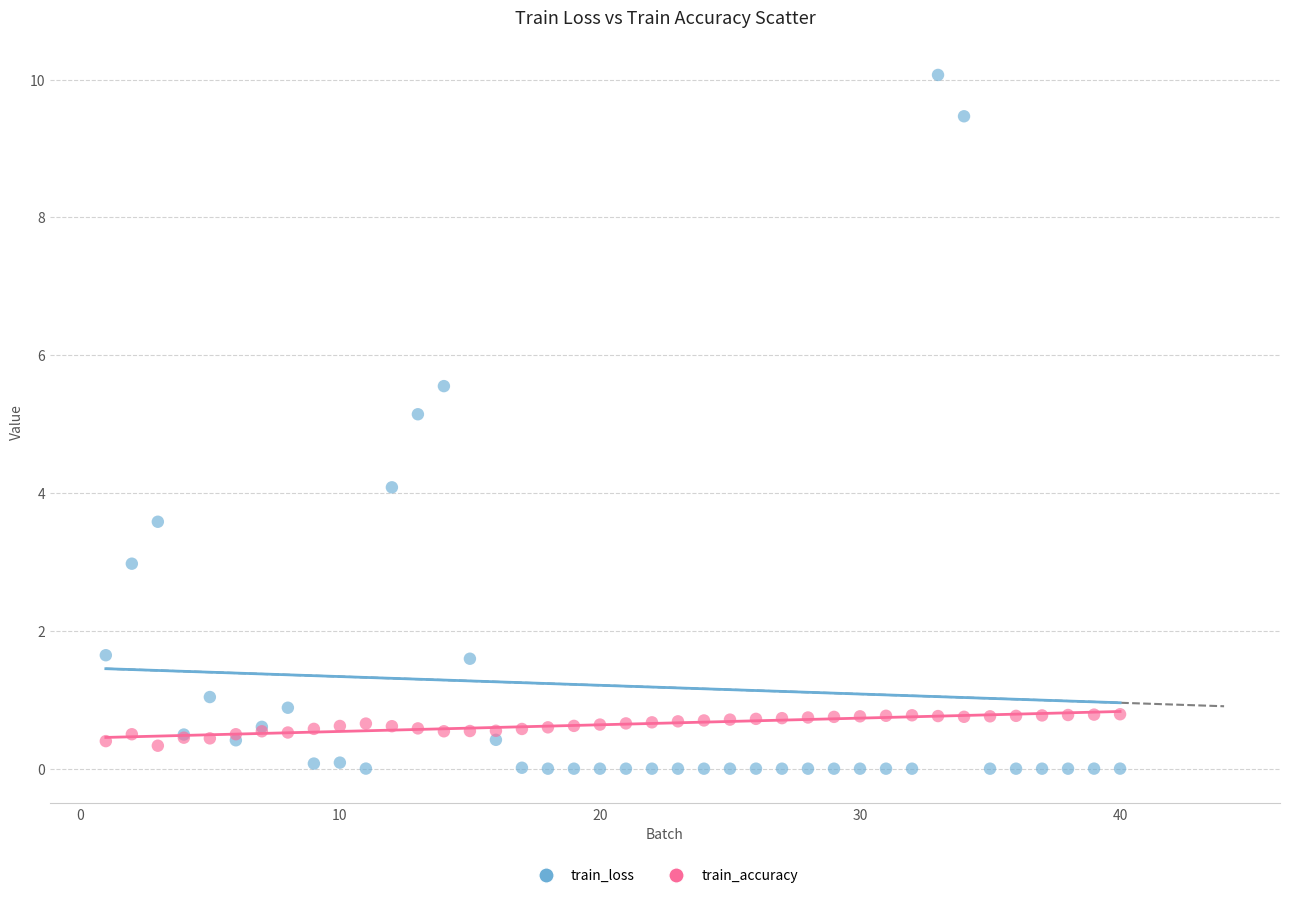

What are all the series names shown in the legend?

train_loss, train_accuracy